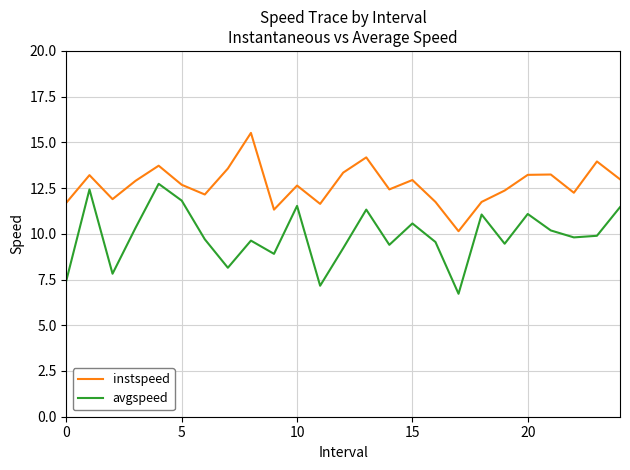

List the series in order of their peak value, highest first.

instspeed, avgspeed